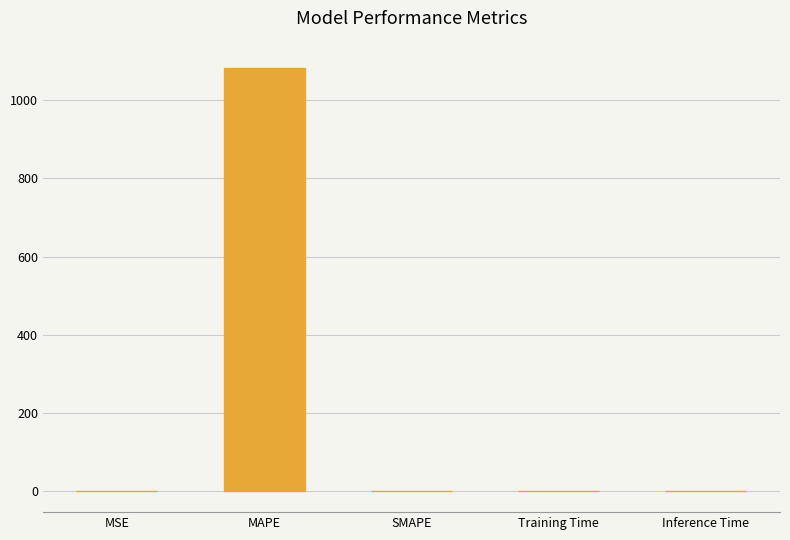

Which label corresponds to the largest value in the chart?

MAPE